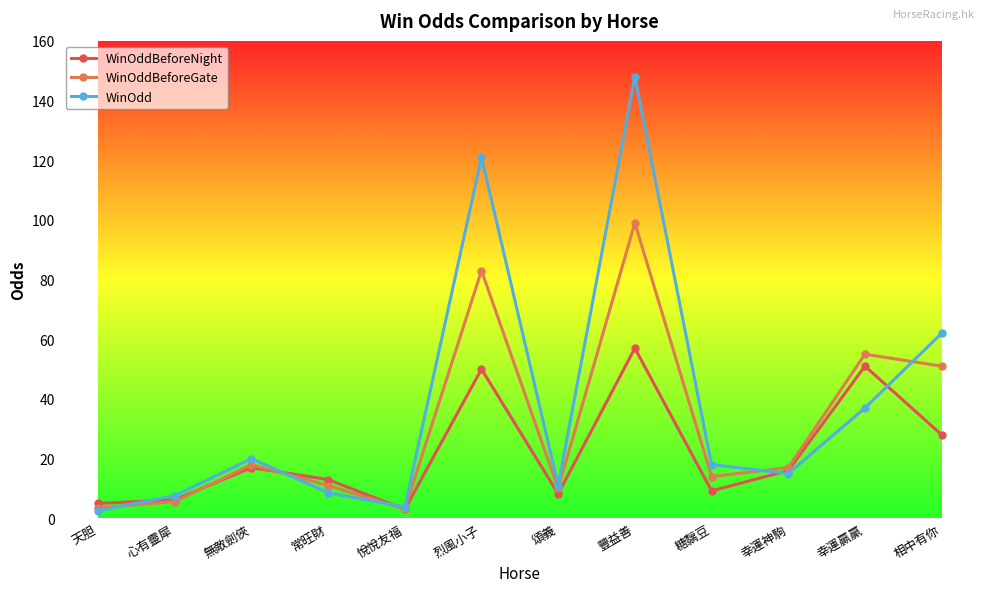

What is the sum of the WinOddBeforeGate values at 無敵劍俠 and 幸運贏贏?

73.0